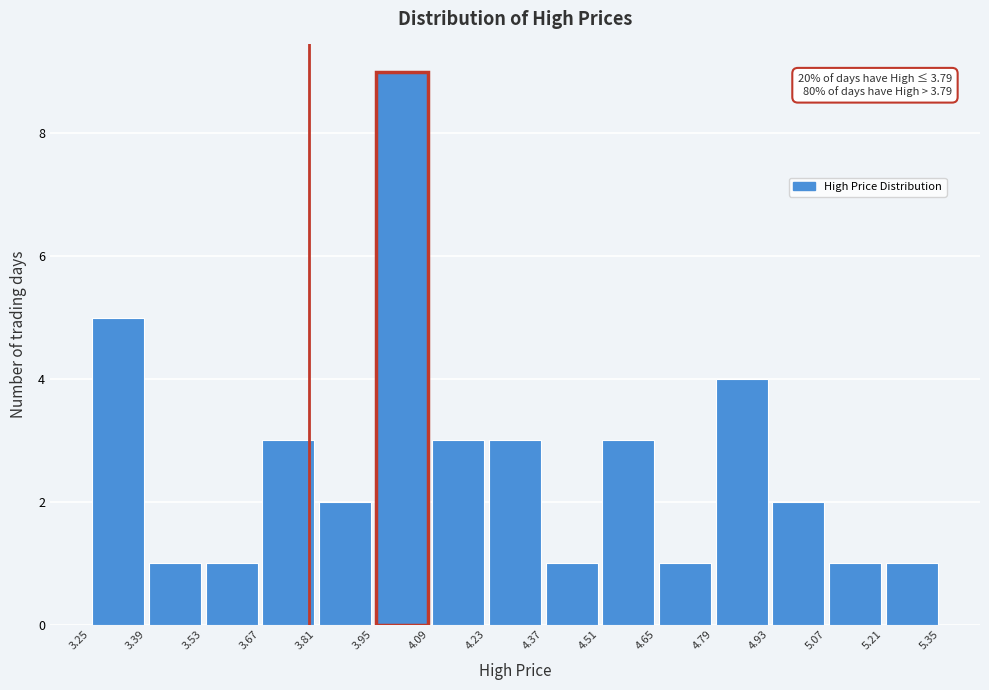

Over which range of the x-axis is the bar tallest?

3.95 to 4.09